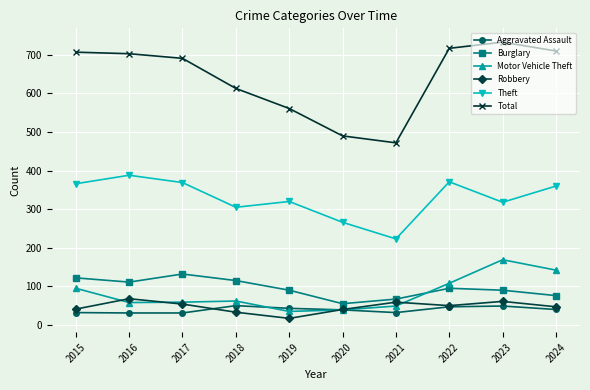

True or false: Theft has a value of 189 at 2022.

False